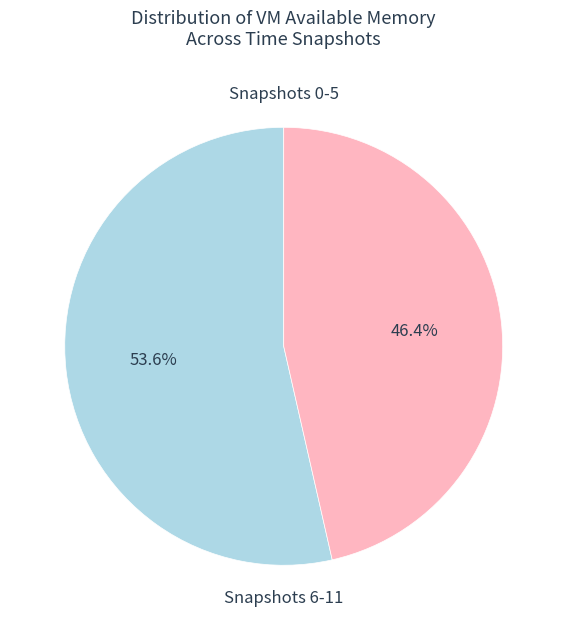

How many segments does this pie chart have?

2